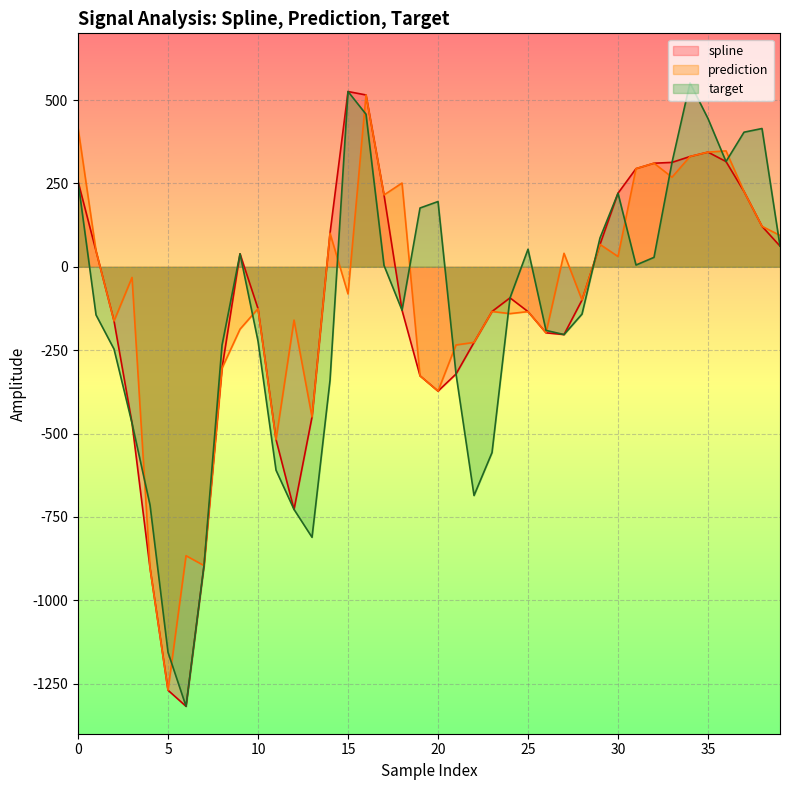

How many lines are shown in the chart?

3